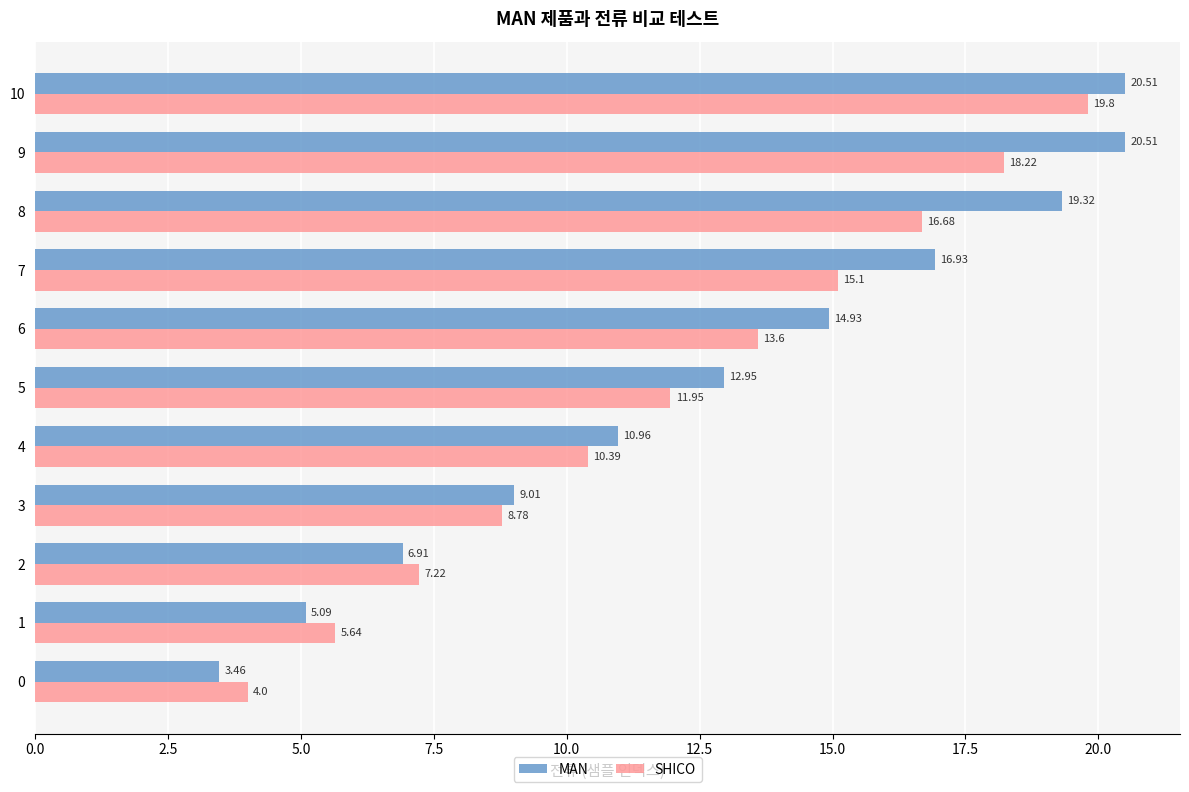

Rank the series at 3 from highest to lowest value.

MAN, SHICO